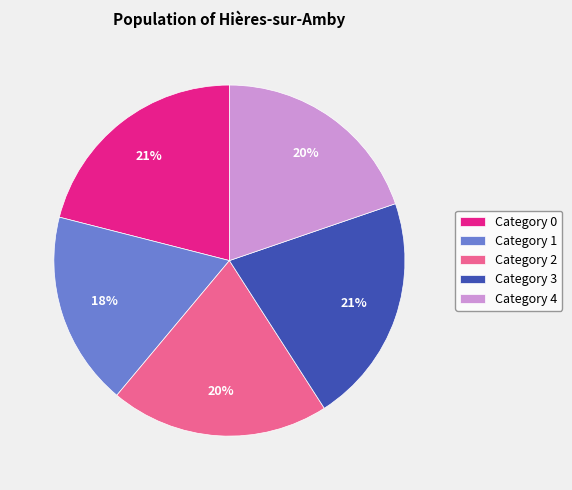

To the nearest percent, what is the difference between the Category 2 and Category 0 slice percentages?

1%